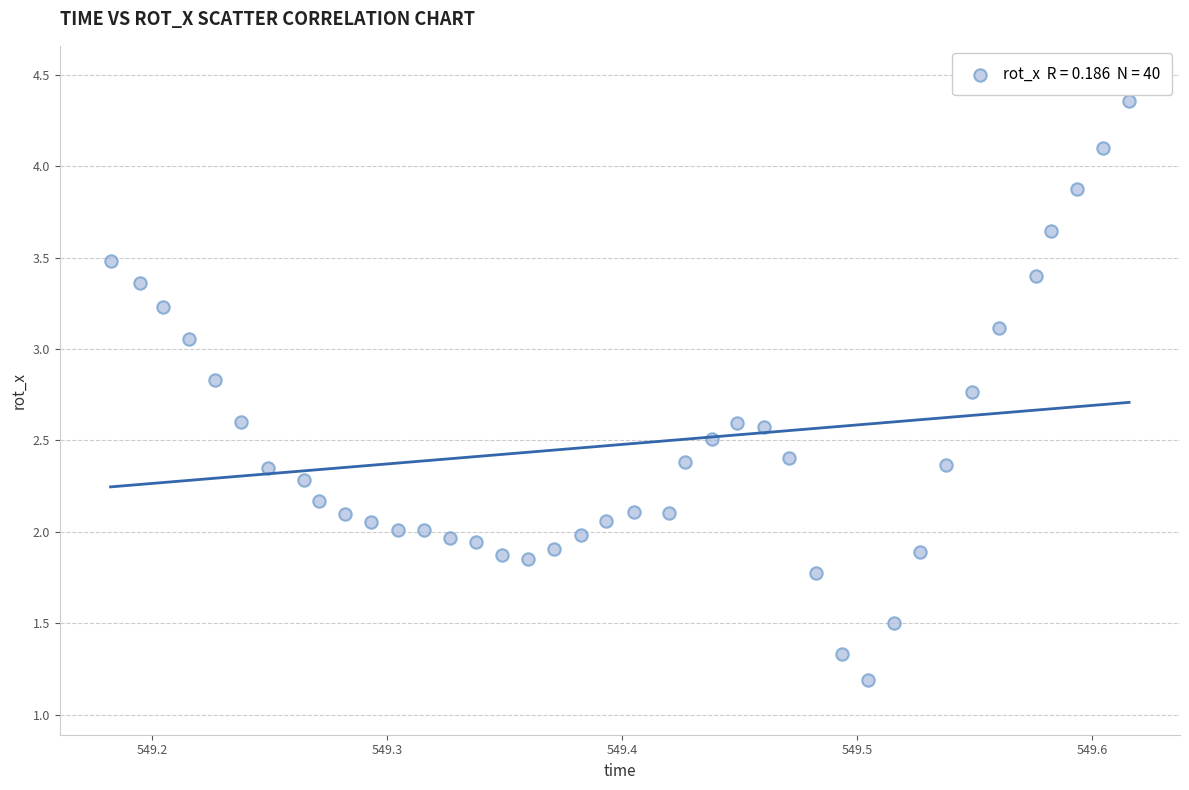

What is the range of Y values (max minus min)?

3.2